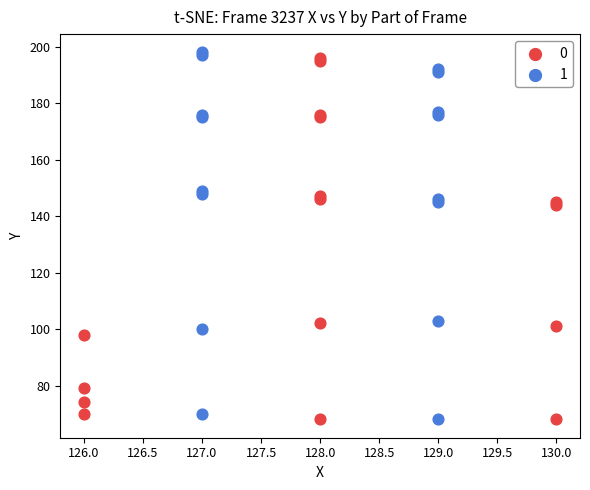

What are all the series names shown in the legend?

0, 1